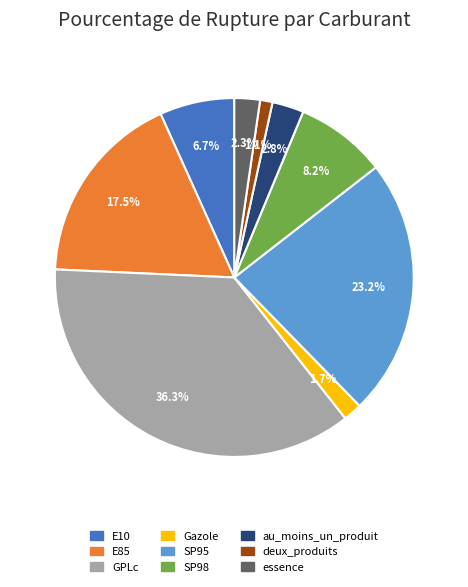

Is it true that SP95 is 23% of the pie?

True